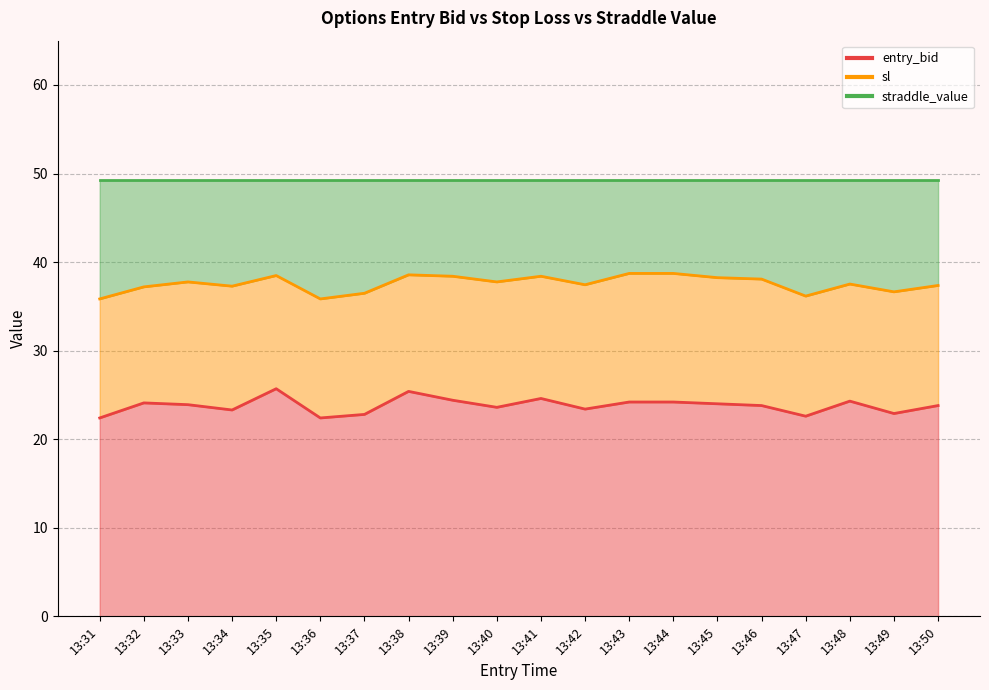

What value does the entry_bid series have at 13:34?

23.3